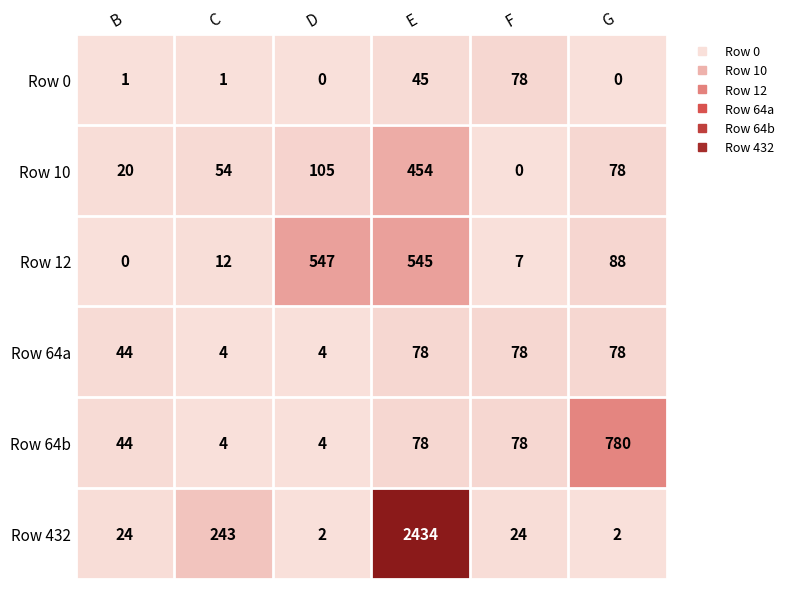

What is the difference between the highest and lowest values at G?

780